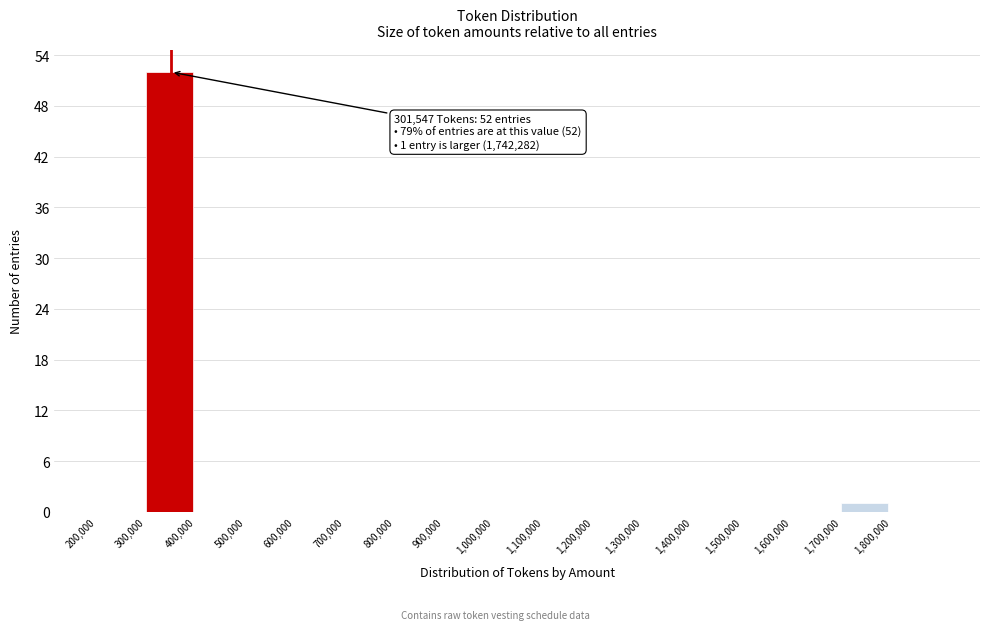

Over which range of the x-axis is the bar tallest?

300000 to 400000